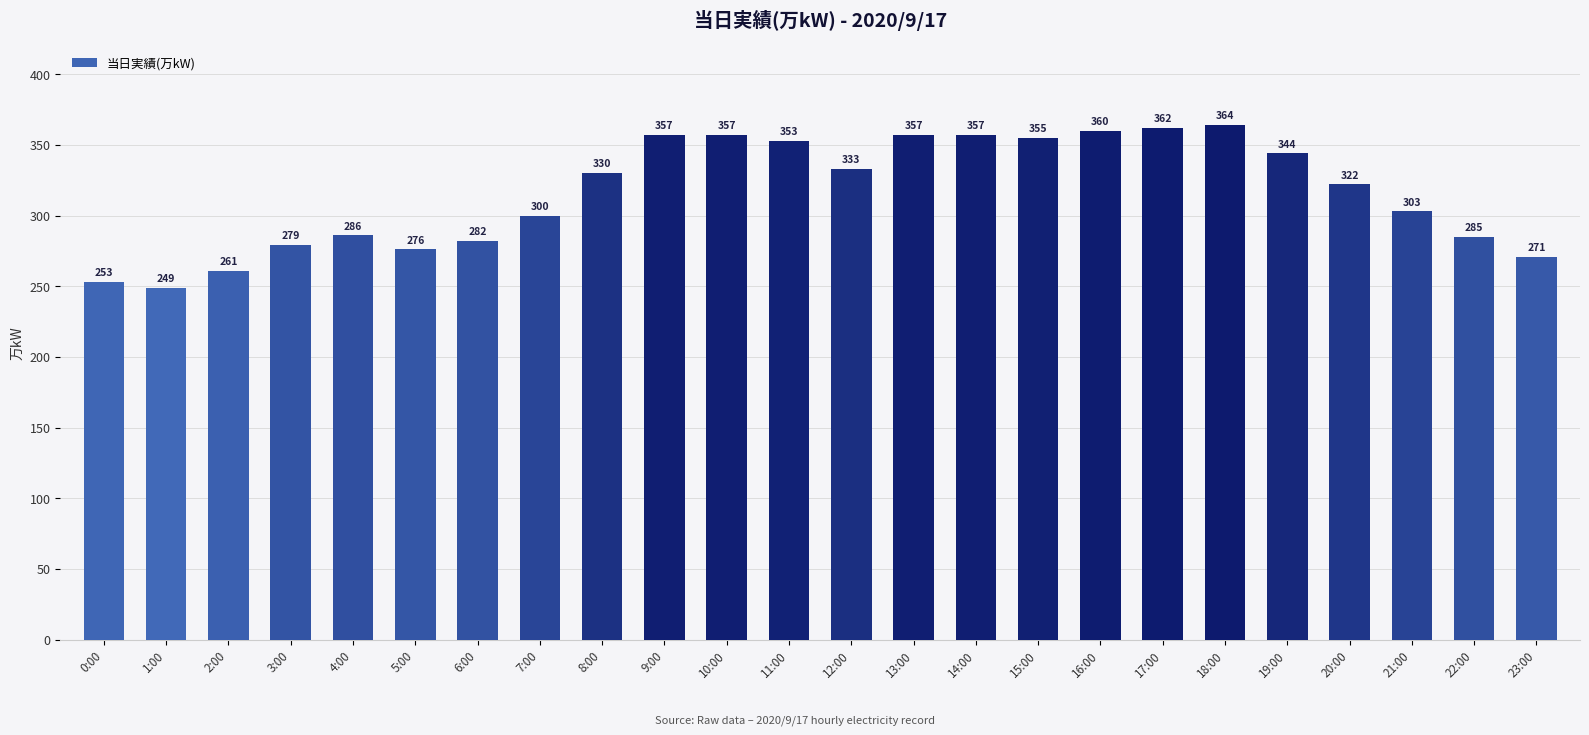

Which category has the lowest value across all series?

1:00